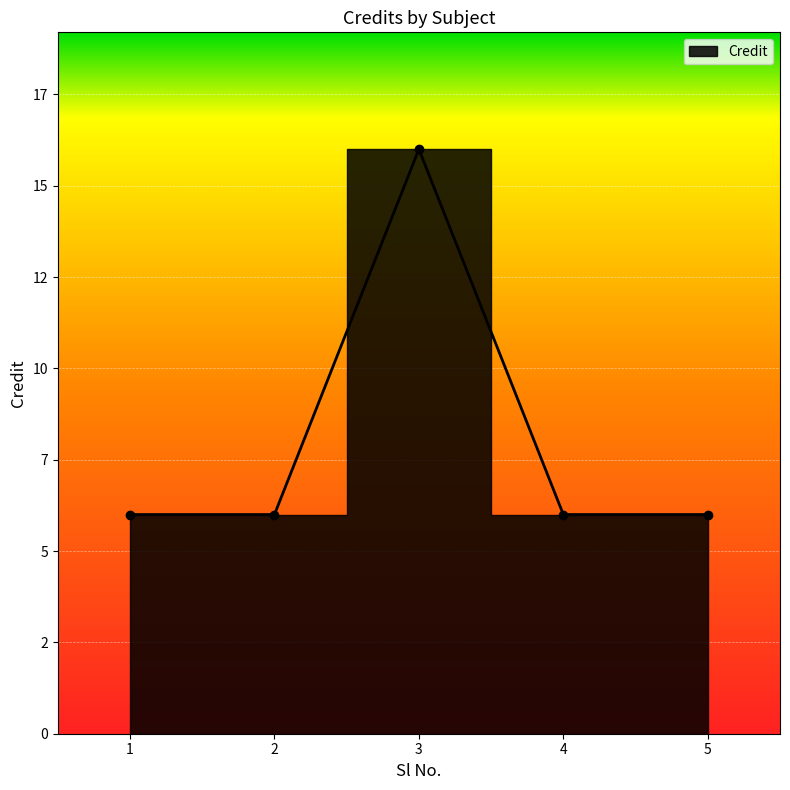

Is this an area chart (filled region under the line)?

No